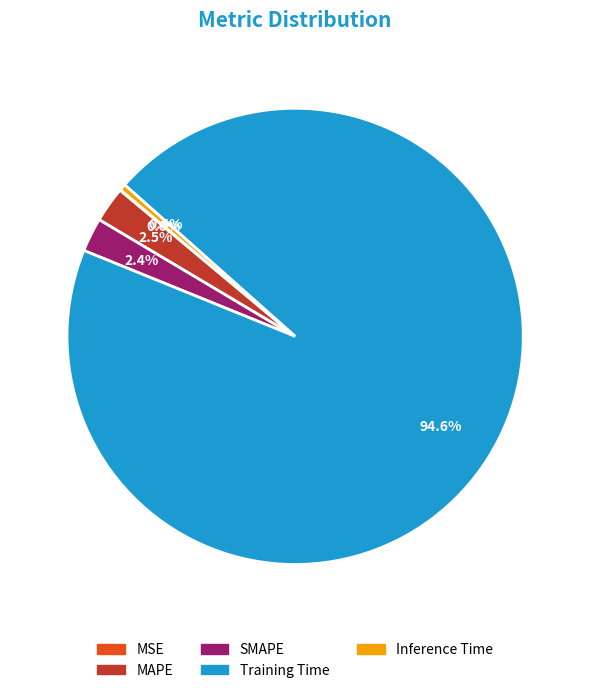

What percentage do MAPE and Inference Time together represent?

3.0%